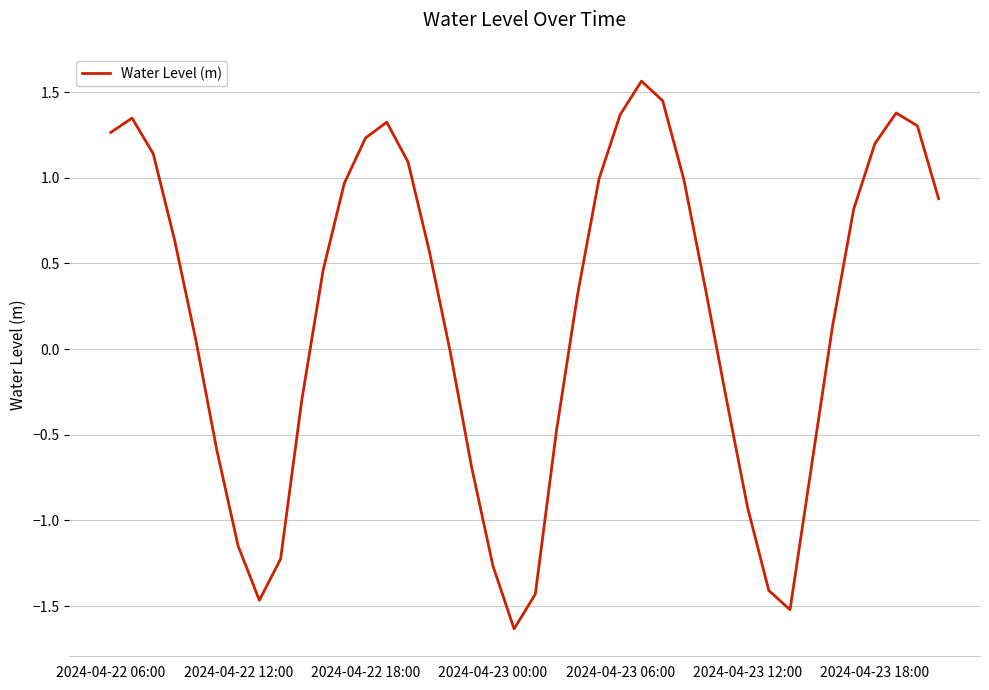

What is the sum of all values?

7.8